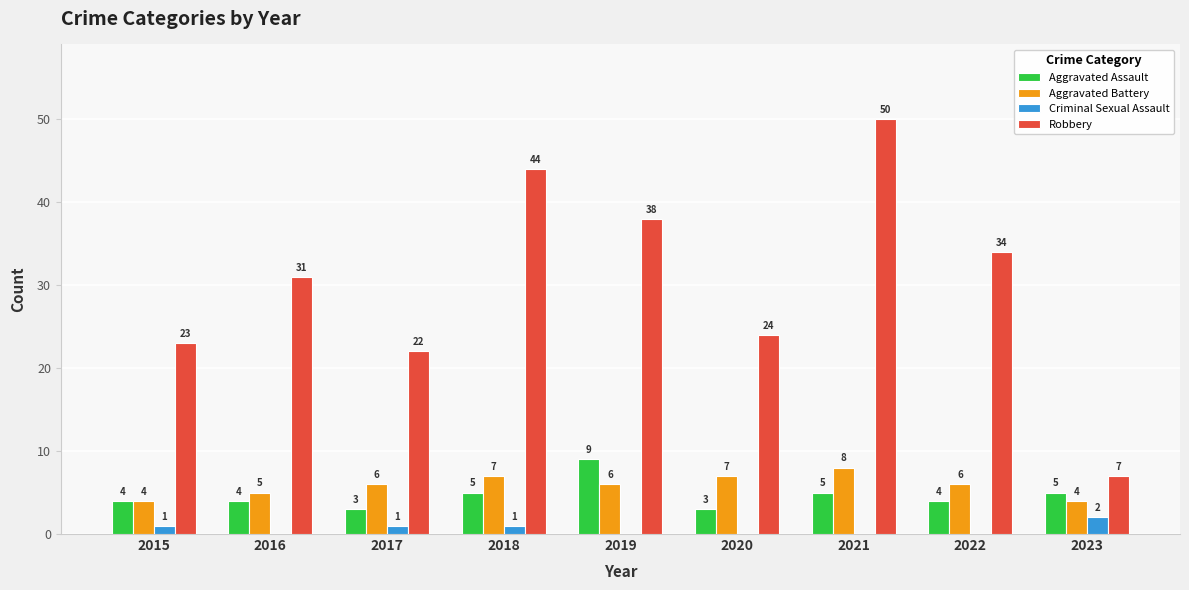

What value does the Aggravated Battery series have at 2018?

7